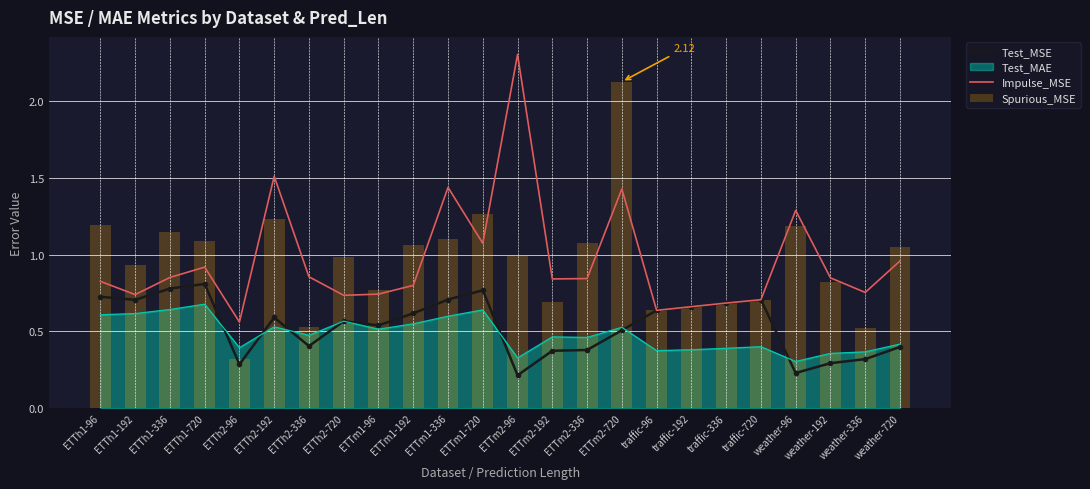

What position from the left is ETTh2-192?

6